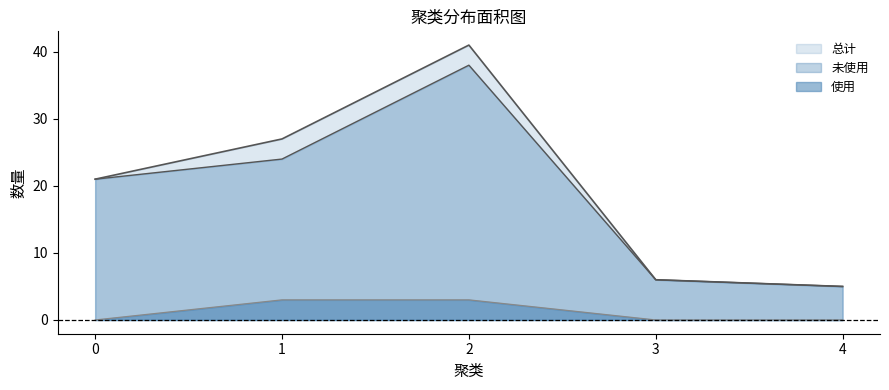

How many lines are shown in the chart?

3